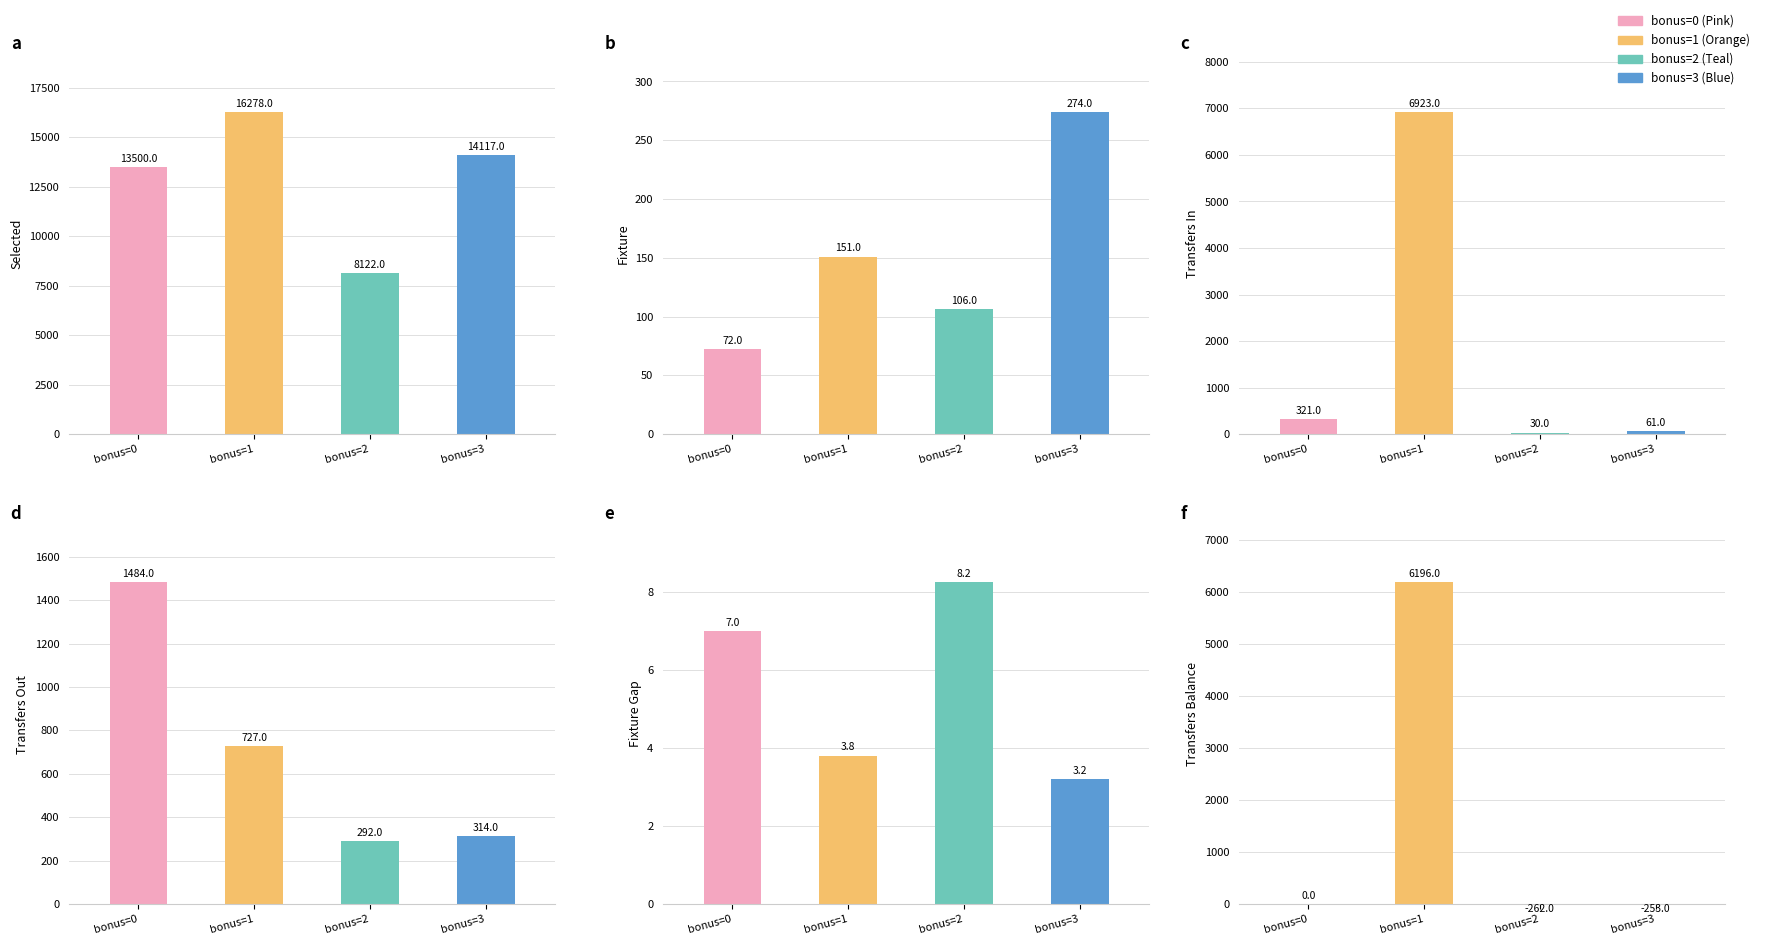

At which label does transfers_out first exceed 727?

bonus=0